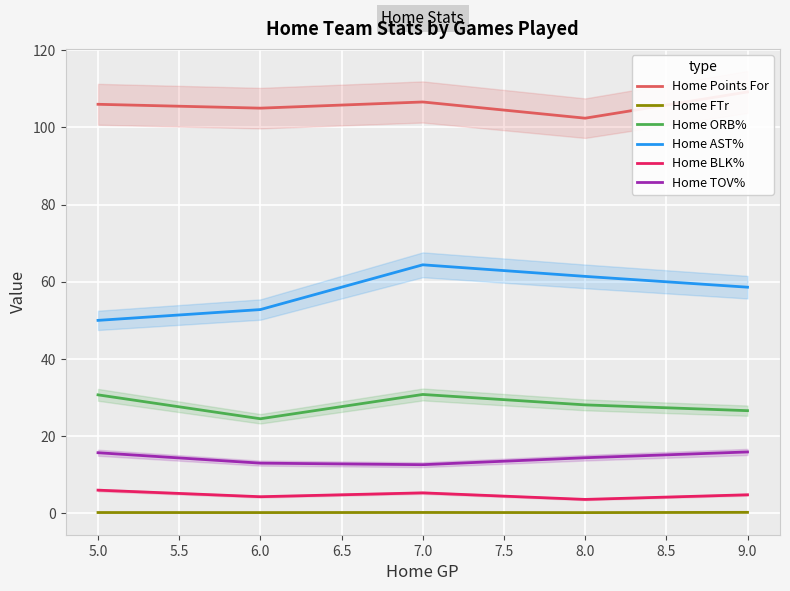

True or false: Home AST% and Home BLK% cross at least once.

False